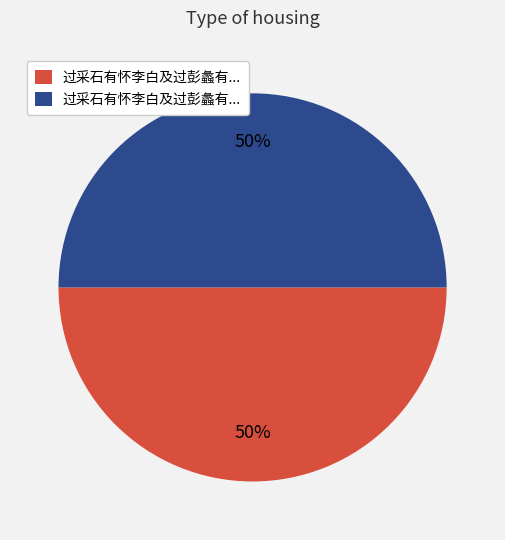

To the nearest percent, what is the average slice percentage?

50%